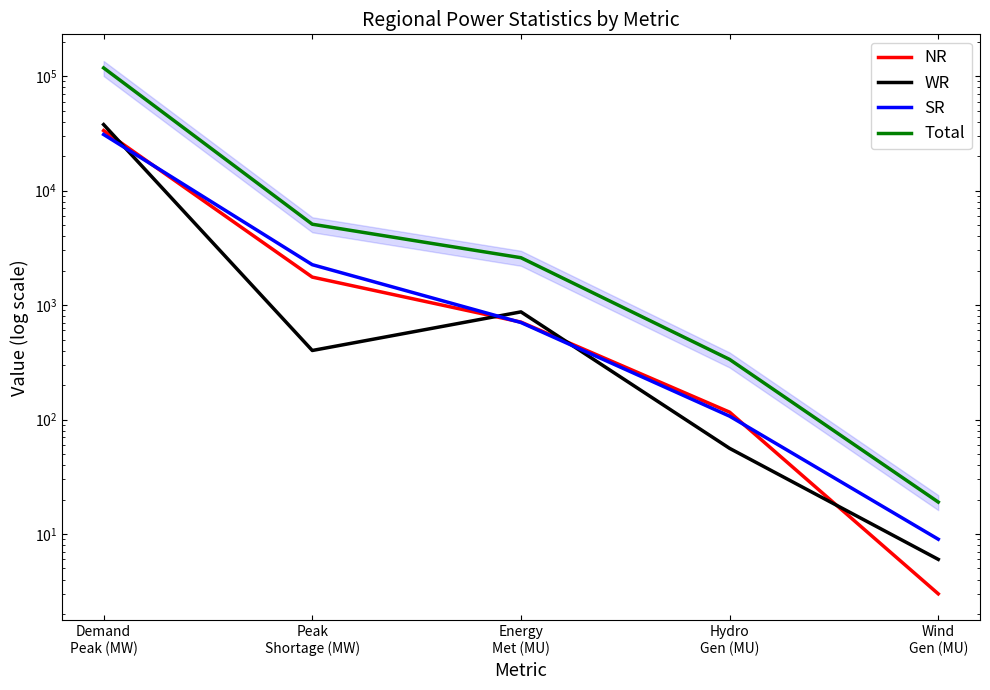

How many data points in NR are above 710?

2